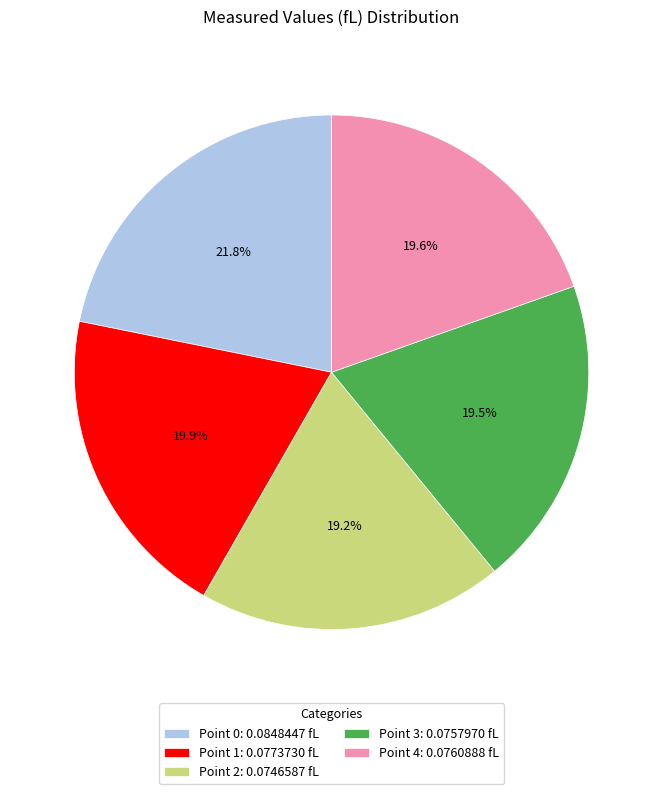

To the nearest percent, what portion does Point 1 represent?

20%